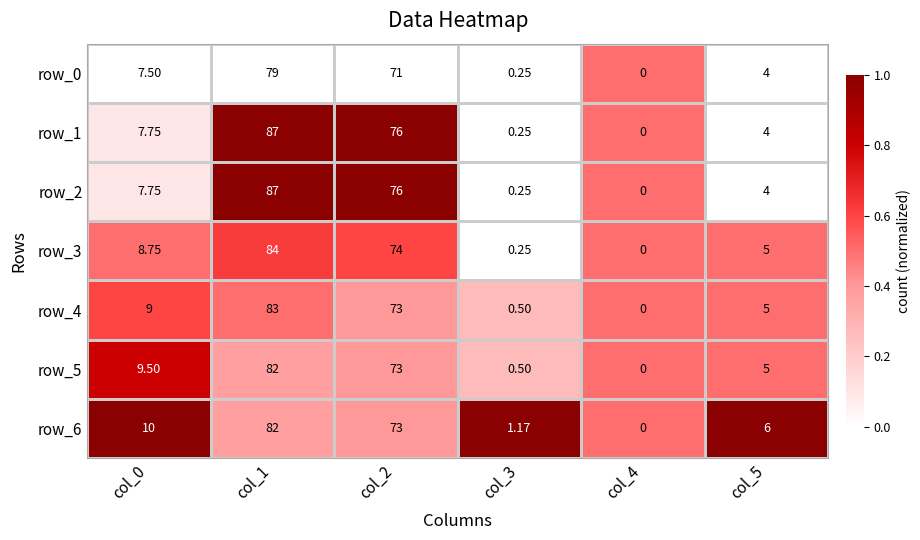

What is the approximate value of row_1 at col_2?

76.0